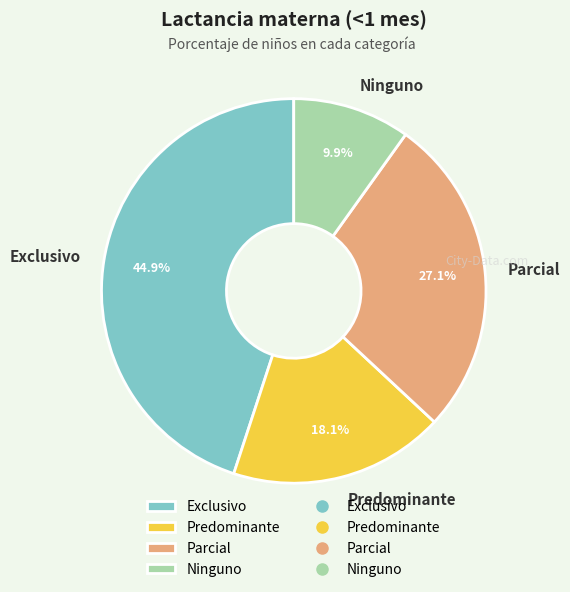

What percentage is the Predominante slice, to the nearest percent?

18%